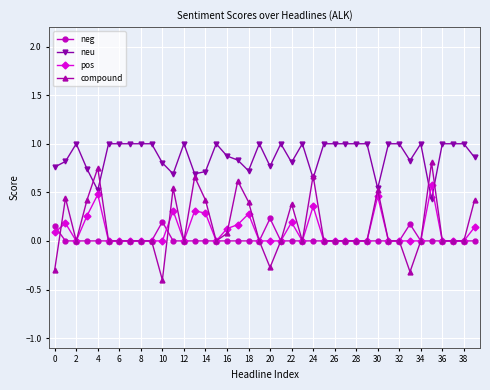

Which series has the largest total across all categories?

neu